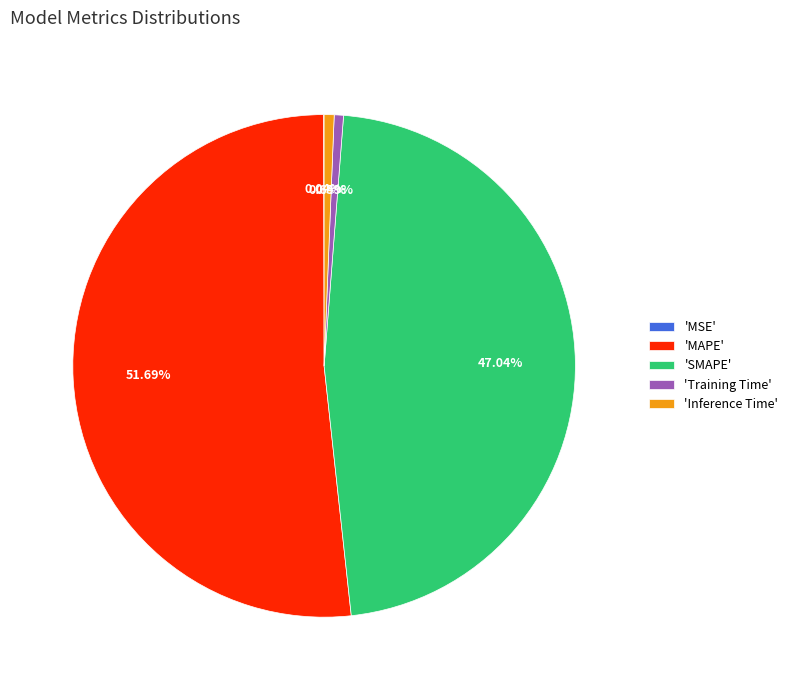

Is there a majority slice in this chart?

Yes